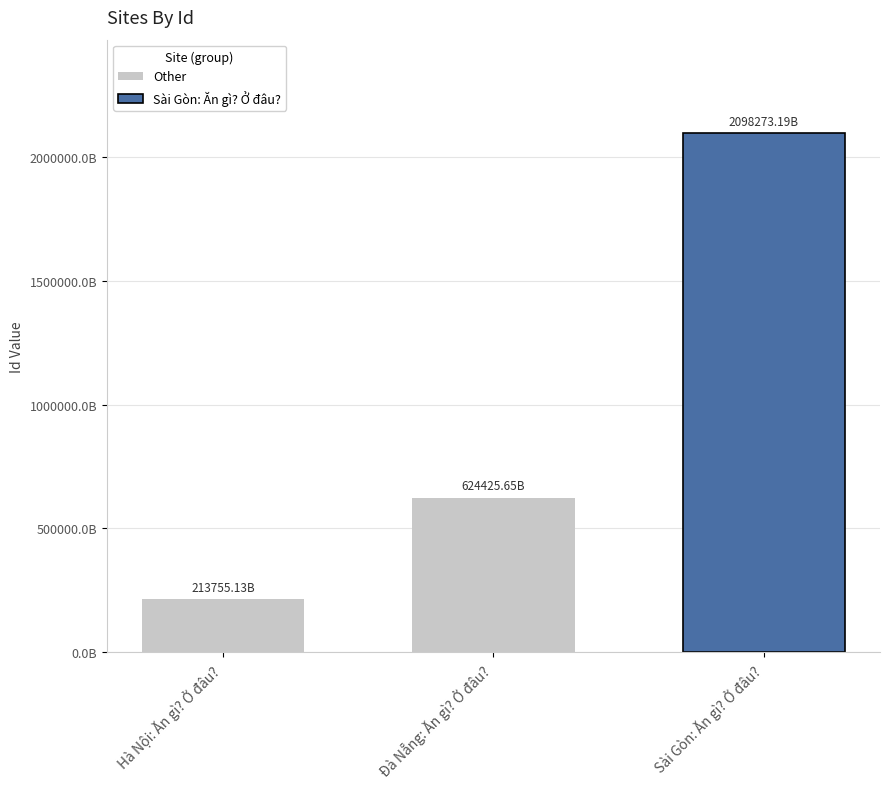

What position from the left is Hà Nội: Ăn gì? Ở đâu??

1